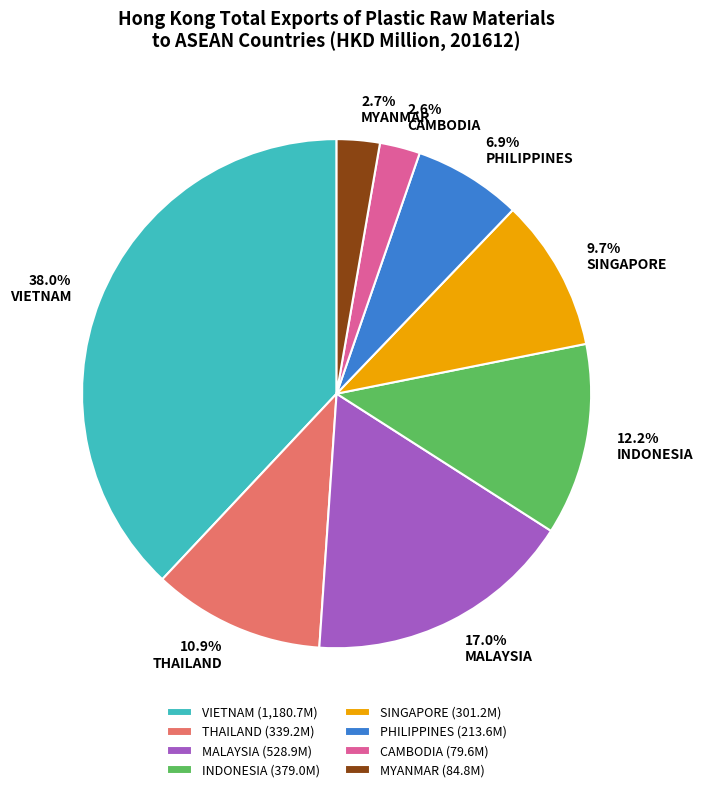

What percentage is the MYANMAR slice, to the nearest percent?

3%